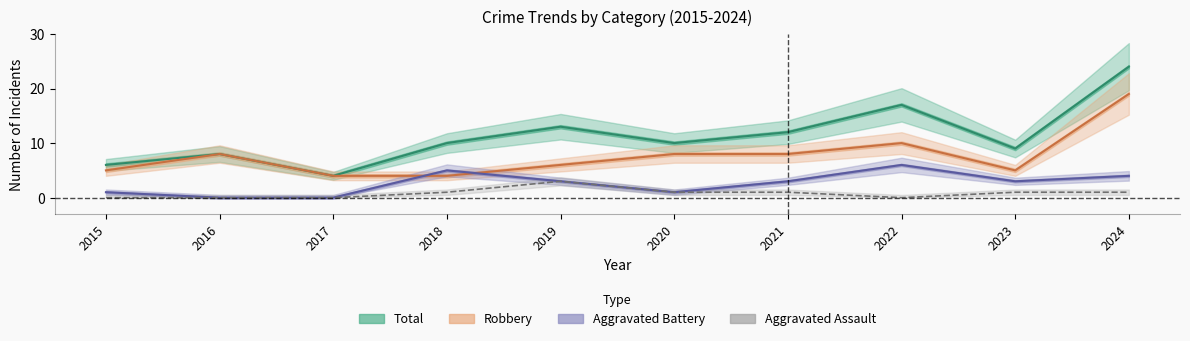

What is the value of the Robbery point at the 4th from the left?

4